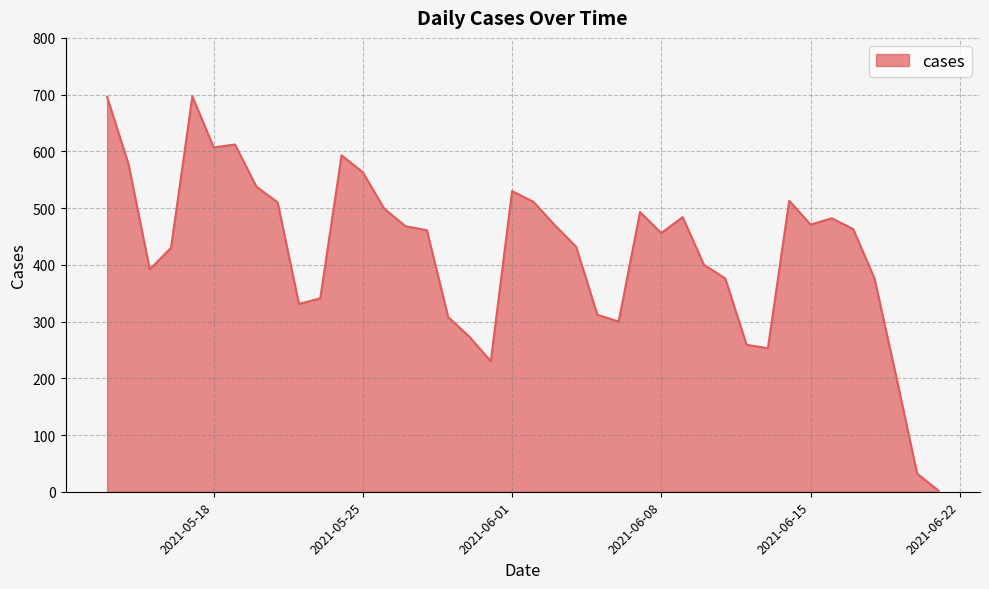

What is the maximum value shown in the chart?

697